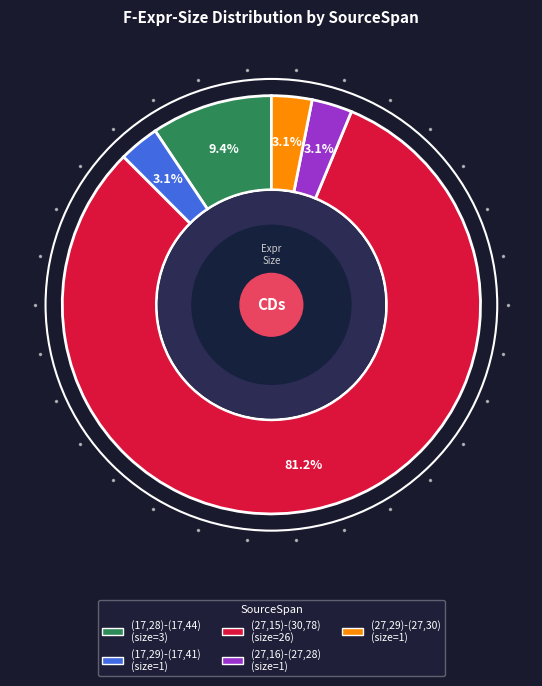

What is the largest slice in the pie chart?

(27,15)-(30,78)